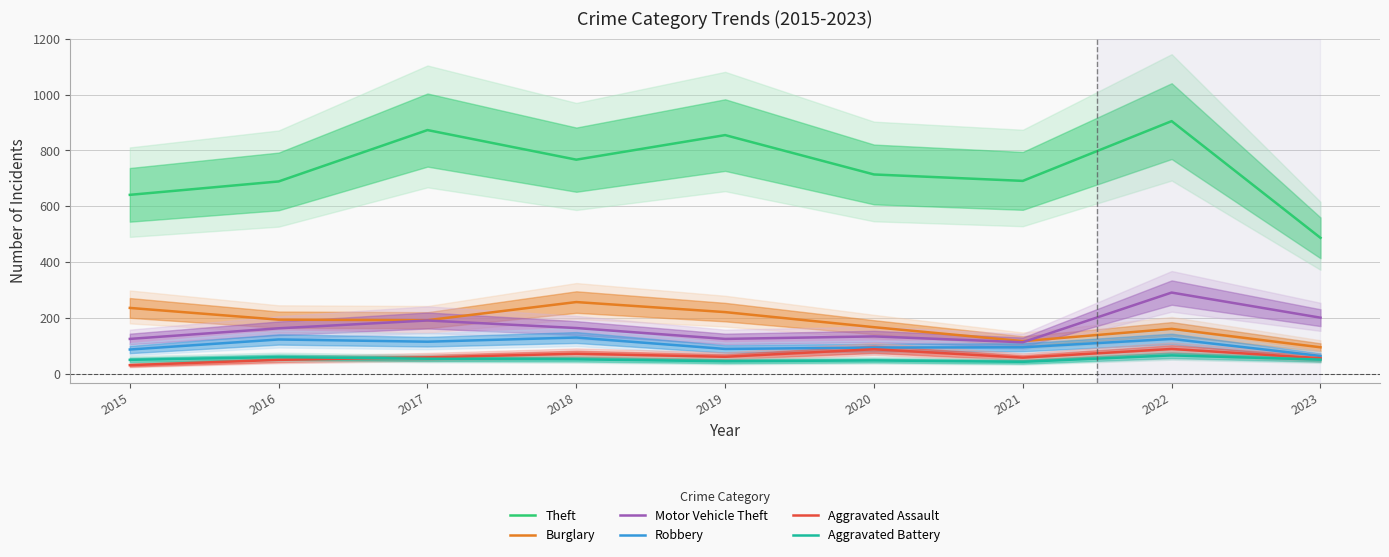

What are all the series names shown in the legend?

Theft, Burglary, Motor Vehicle Theft, Robbery, Aggravated Assault, Aggravated Battery